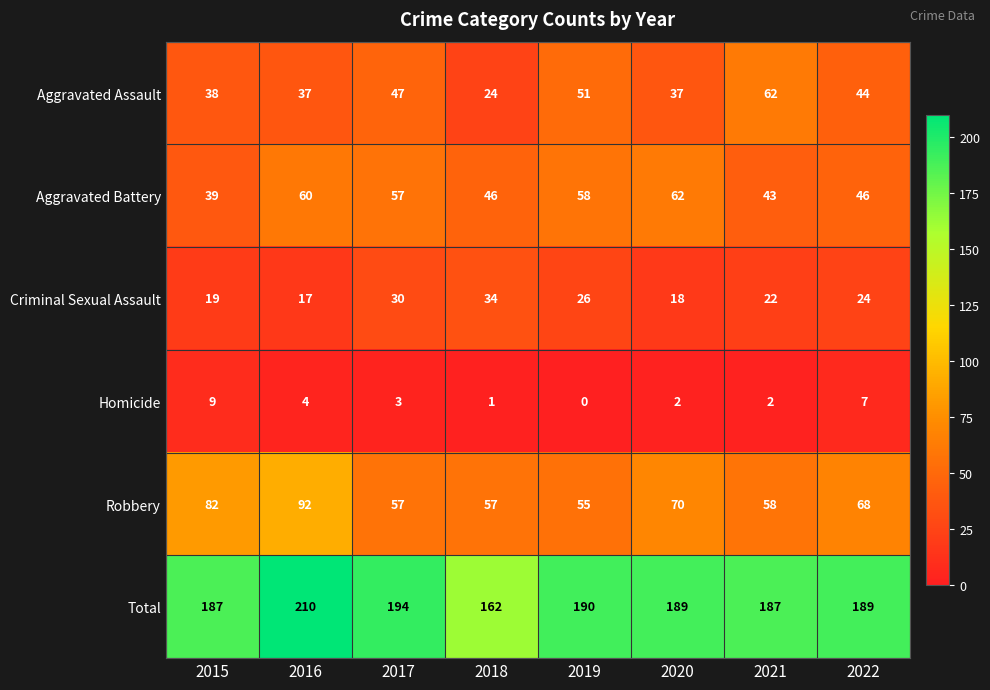

At which category is the sum across all series the highest?

2016